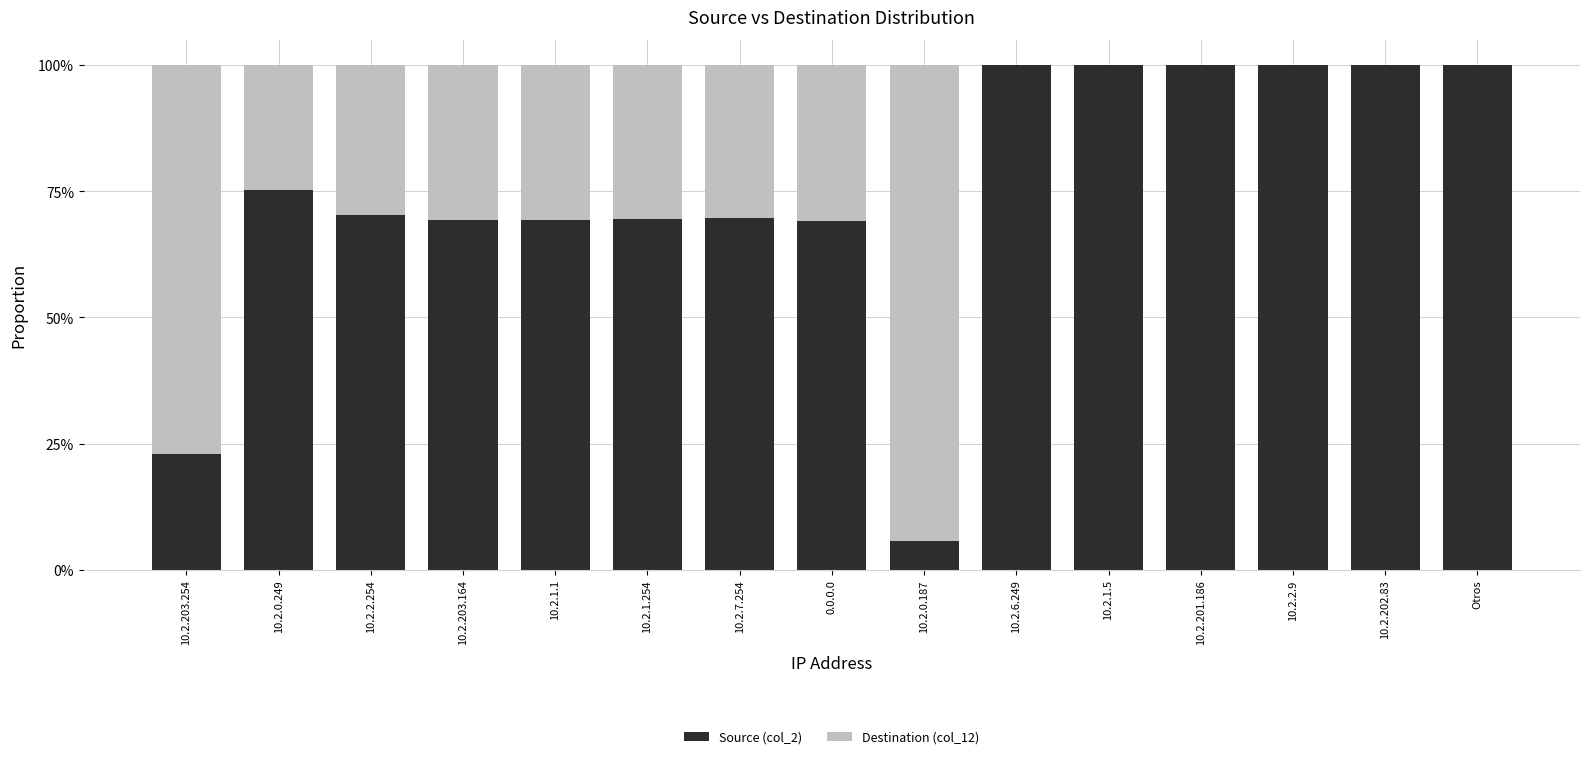

True or false: Destination (col_12) has a value of 0.0 at 10.2.2.9.

True